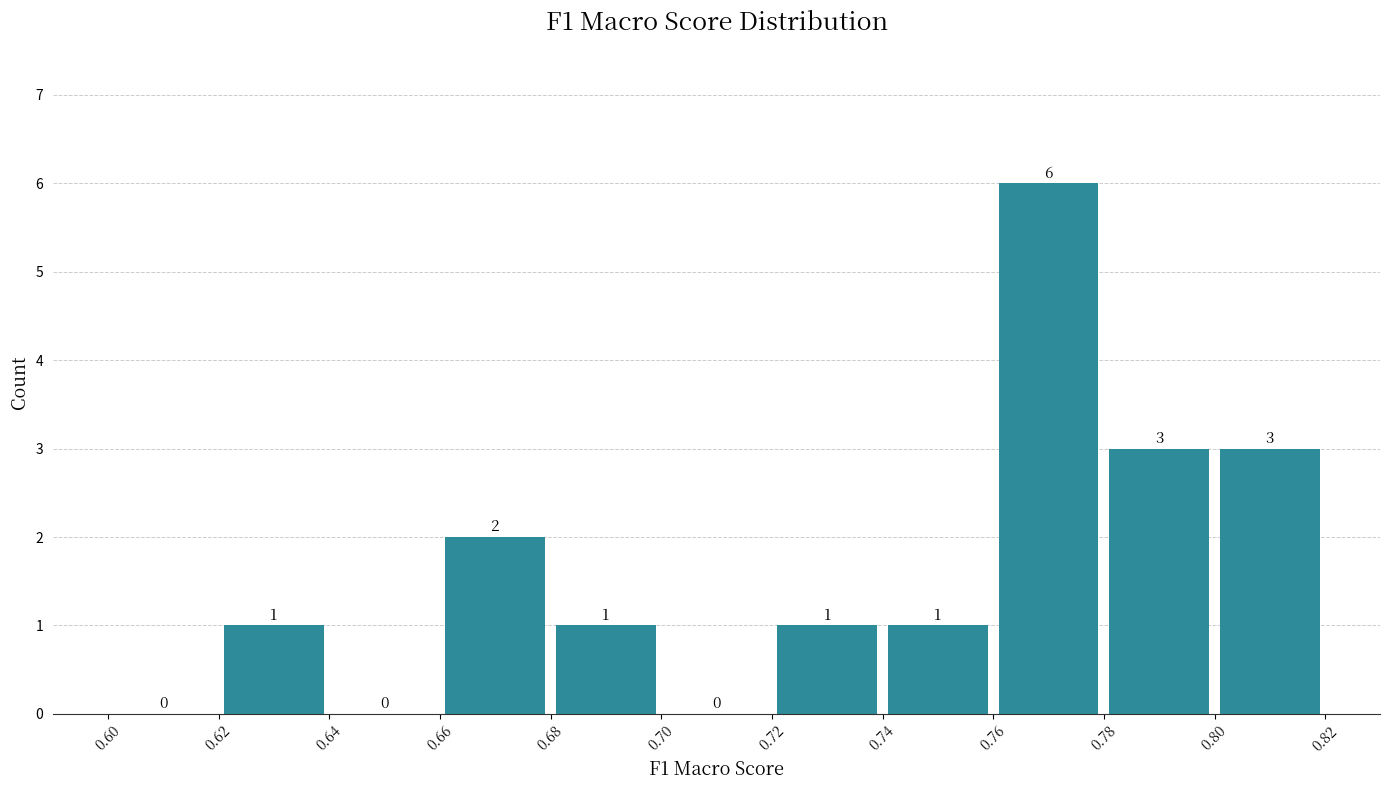

Reading left to right, transcribe this chart: for each bar, give the range it covers on the x-axis and its height.

0.60 to 0.62: 0
0.62 to 0.64: 1
0.64 to 0.66: 0
0.66 to 0.68: 2
0.68 to 0.70: 1
0.70 to 0.72: 0
0.72 to 0.74: 1
0.74 to 0.76: 1
0.76 to 0.78: 6
0.78 to 0.80: 3
0.80 to 0.82: 3